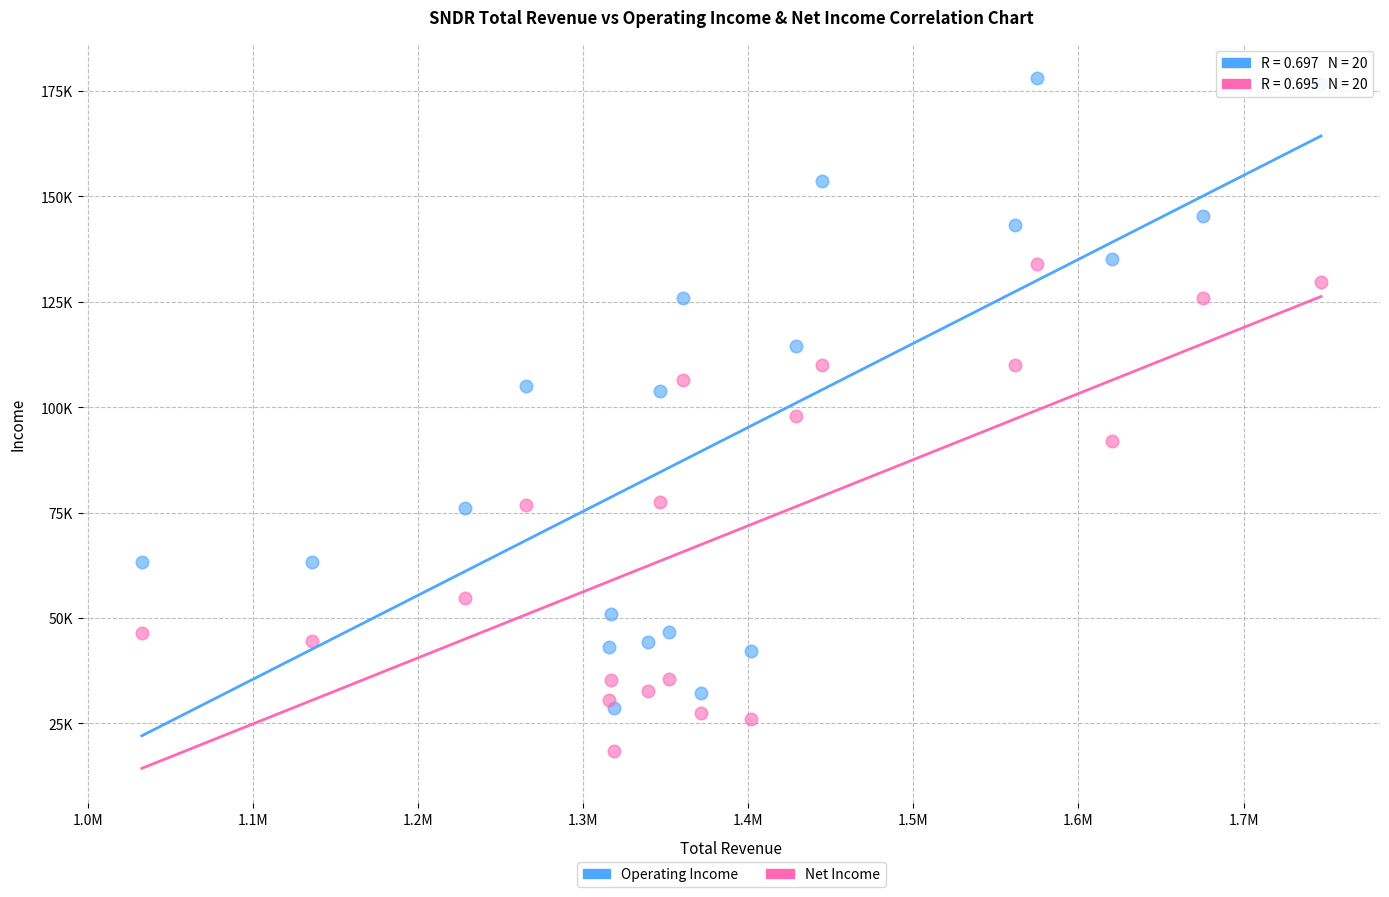

Which series reaches the maximum Y coordinate?

Operating Income